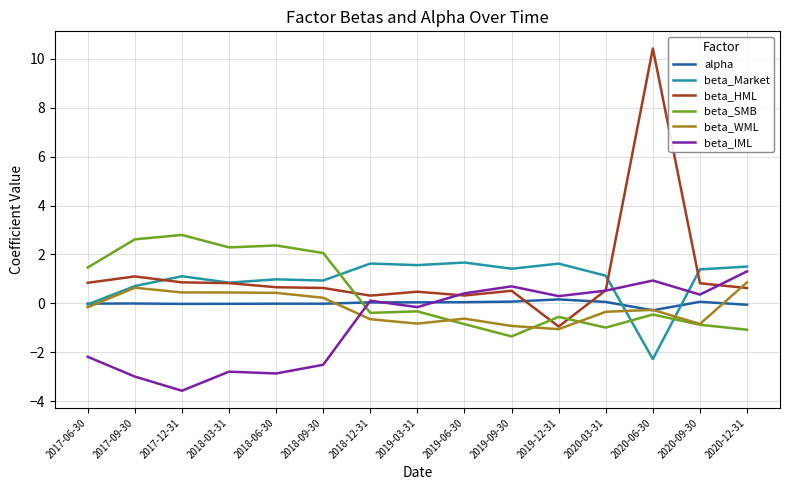

After their last crossing, which series has the higher values: beta_IML or beta_WML?

beta_IML